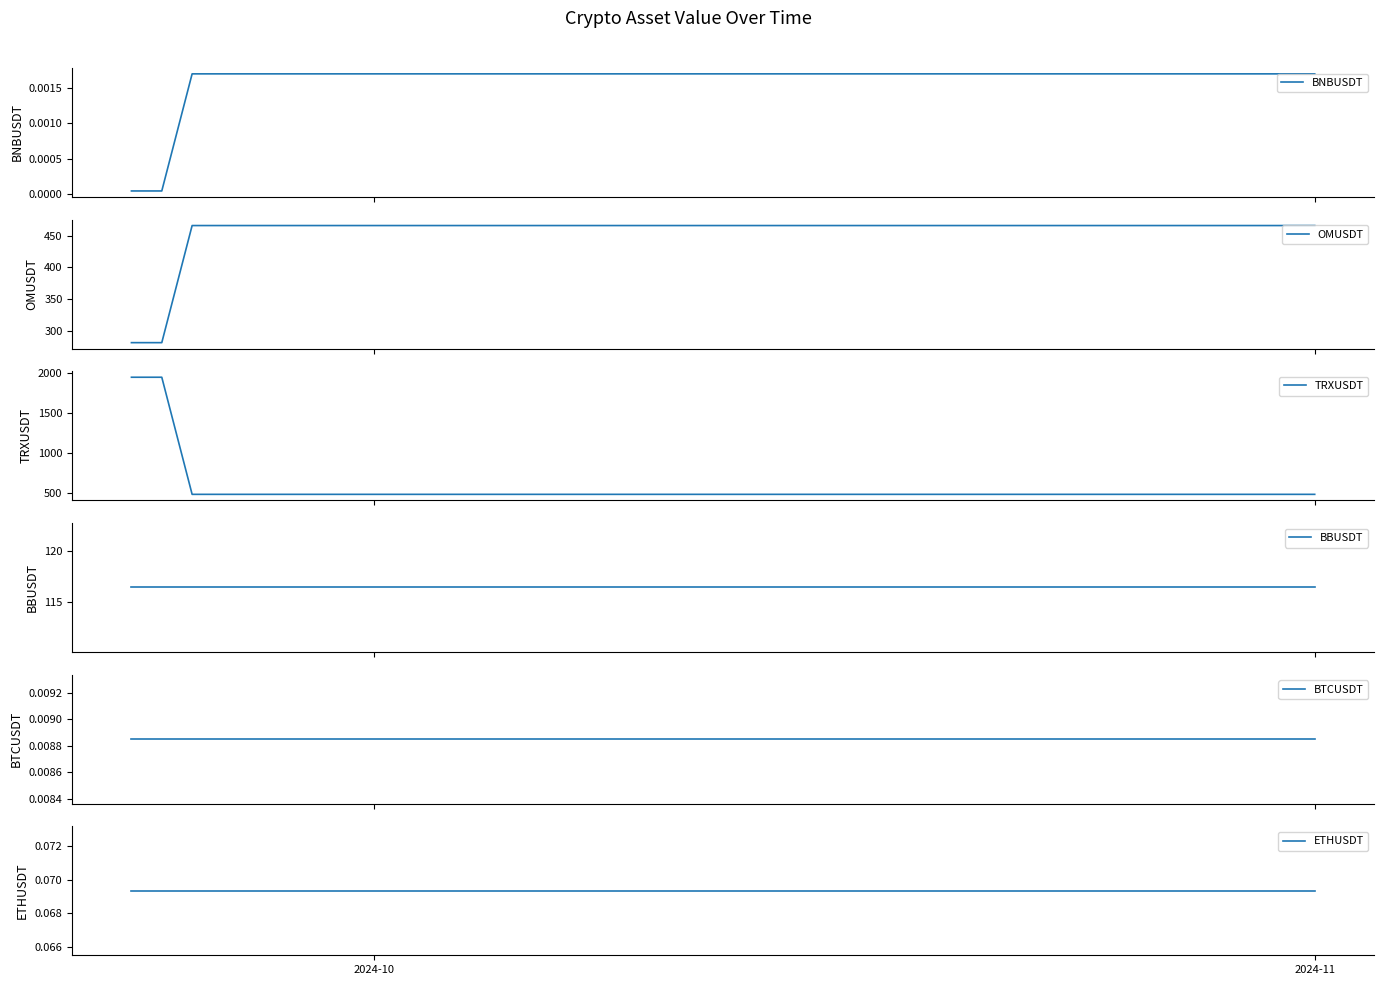

What is the lowest value of the OMUSDT series?

281.0